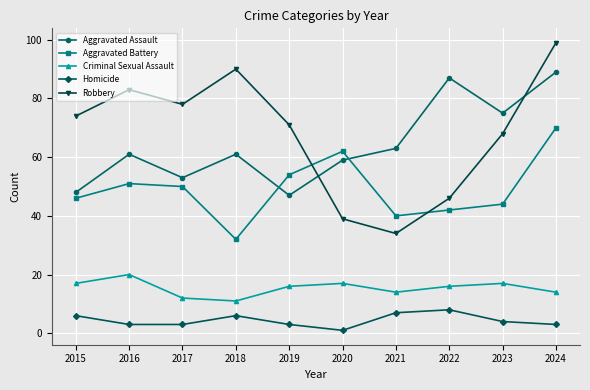

What value does the Homicide series have at 2024?

3